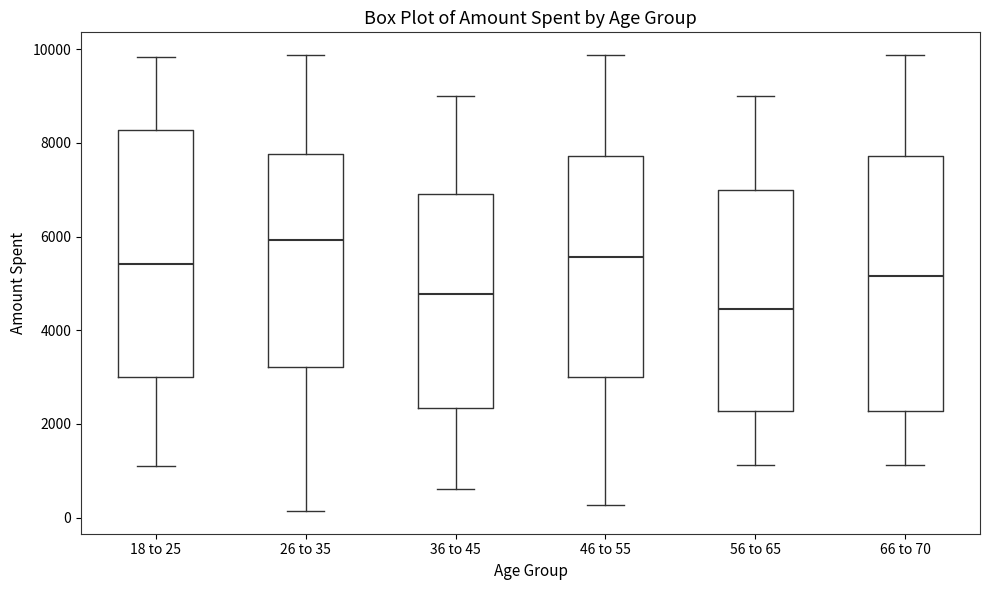

Reading left to right, read every box against the y-axis: the position of its median line, the range the box covers, and the ends of its whiskers. The values are not printed on the chart, so give them approximately, as read against the axis.

18 to 25: median 5400, box 3000 to 8200, whiskers 1200 to 9800
26 to 35: median 6000, box 3200 to 7800, whiskers 200 to 9800
36 to 45: median 4800, box 2400 to 7000, whiskers 600 to 9000
46 to 55: median 5600, box 3000 to 7800, whiskers 200 to 9800
56 to 65: median 4400, box 2200 to 7000, whiskers 1200 to 9000
66 to 70: median 5200, box 2200 to 7800, whiskers 1200 to 9800